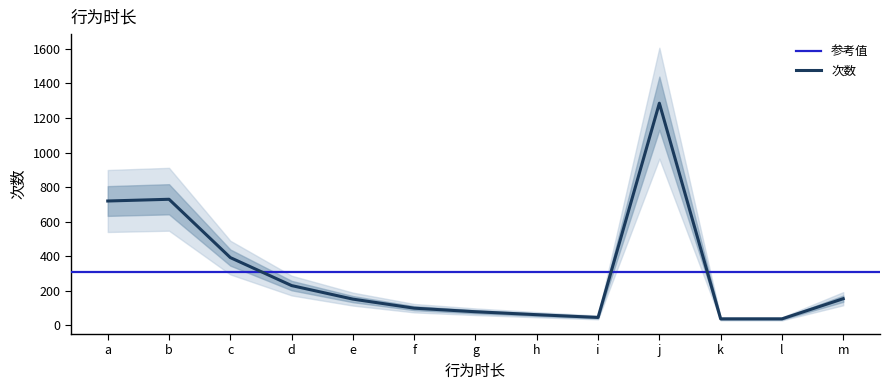

At which label does 次数 reach its peak?

j